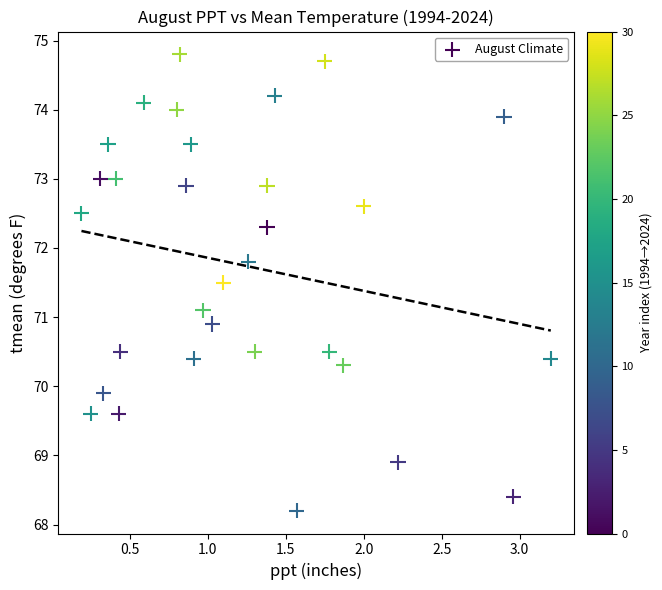

What is the range of X values (max minus min)?

3.0